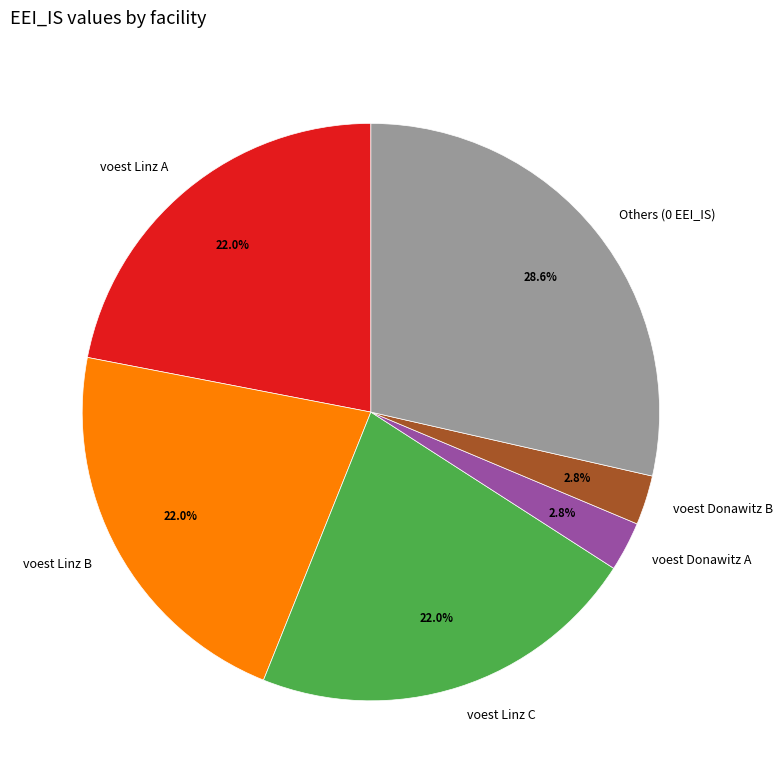

How much of the chart is everything except voest Donawitz A?

97.2%